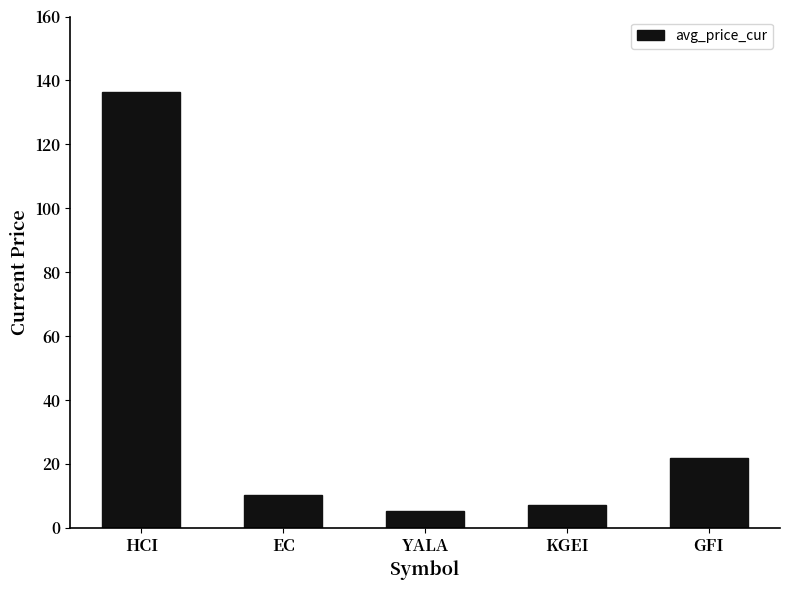

Rank the categories by value from lowest to highest.

YALA, KGEI, EC, GFI, HCI